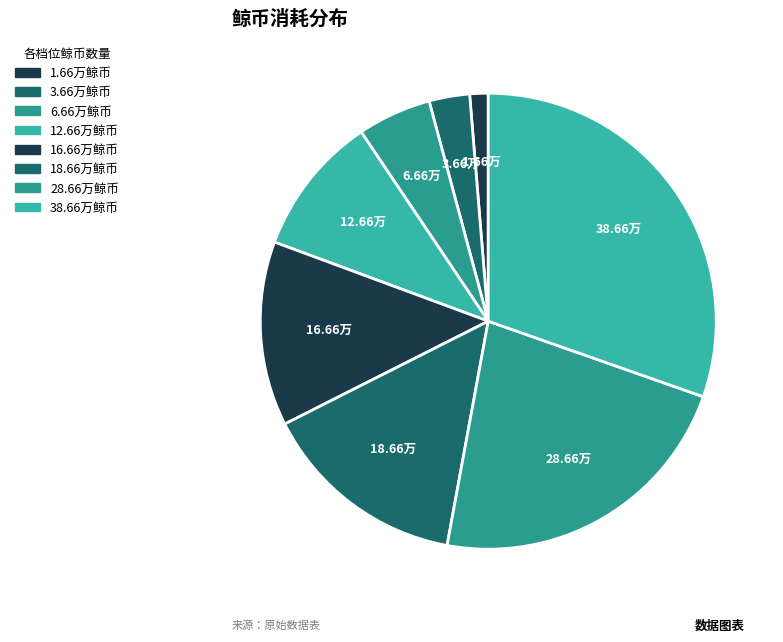

How many segments does this pie chart have?

8